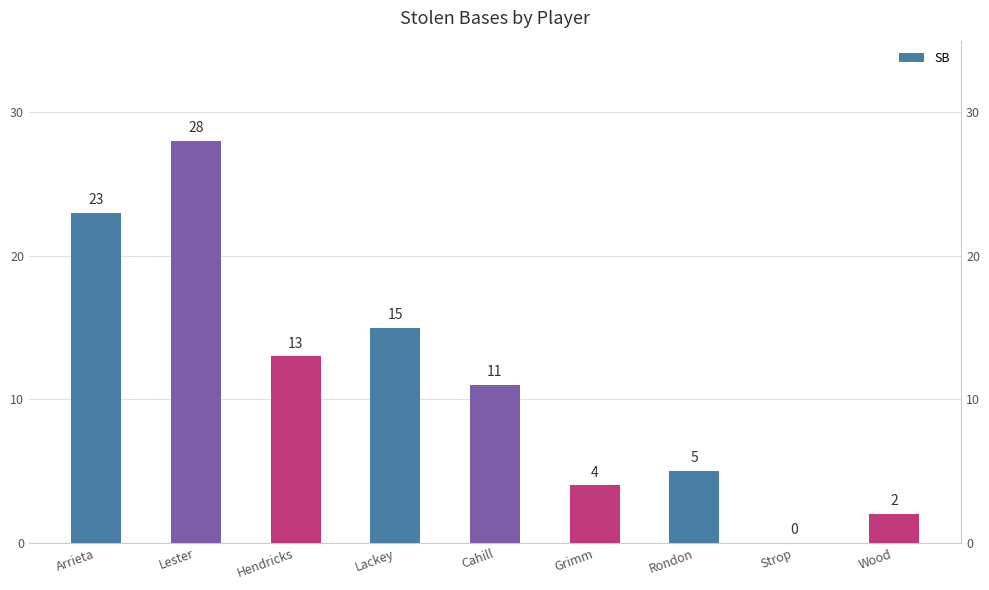

How many data points are less than 11?

4